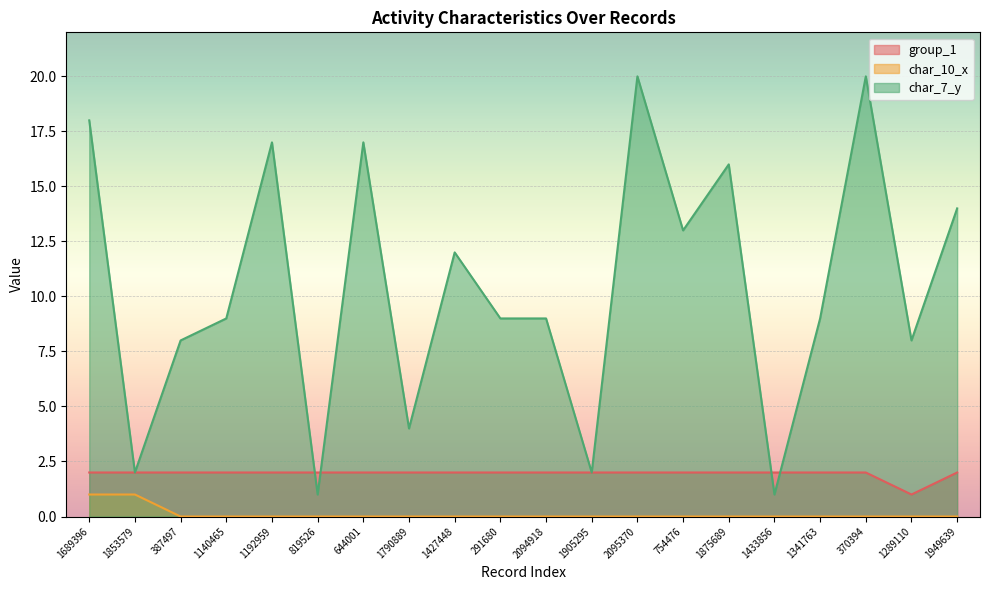

Reading right to left, extract all data points from this chart.

group_1: 2	1	2	2	2	2	2	2	2	2	2	2	2	2	2	2	2	2	2	2
char_10_x: 0	0	0	0	0	0	0	0	0	0	0	0	0	0	0	0	0	0	1	1
char_7_y: 14	8	20	9	1	16	13	20	2	9	9	12	4	17	1	17	9	8	2	18